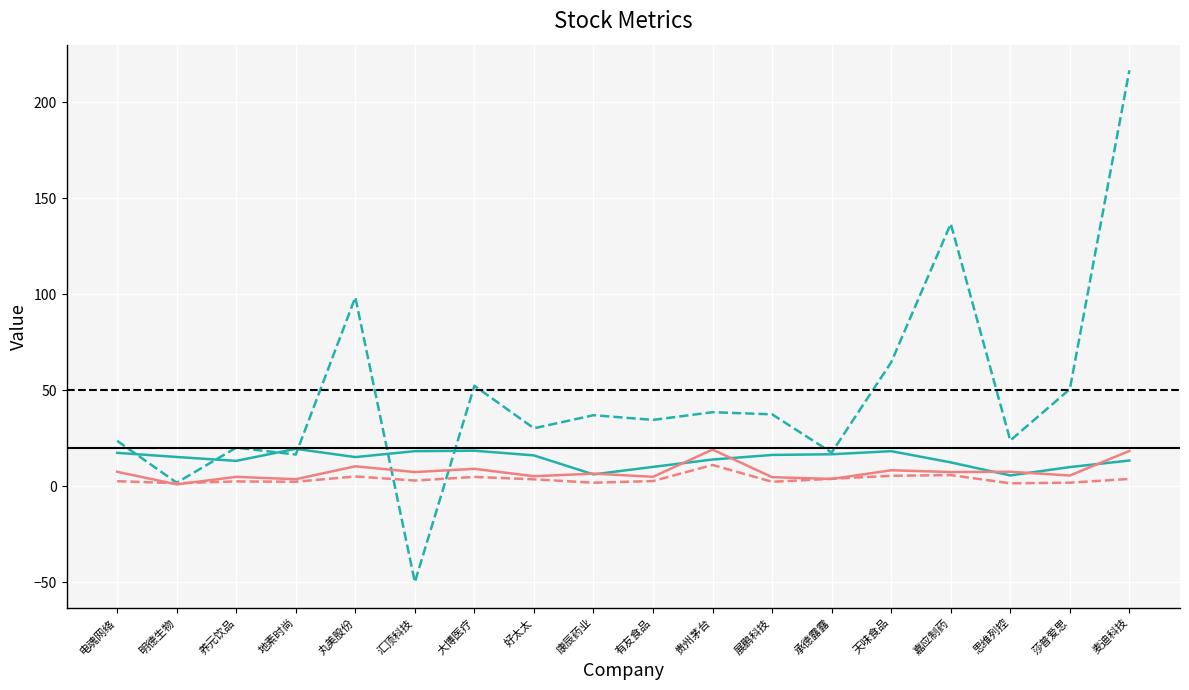

At which category does the chart reach its minimum across all series?

汇顶科技